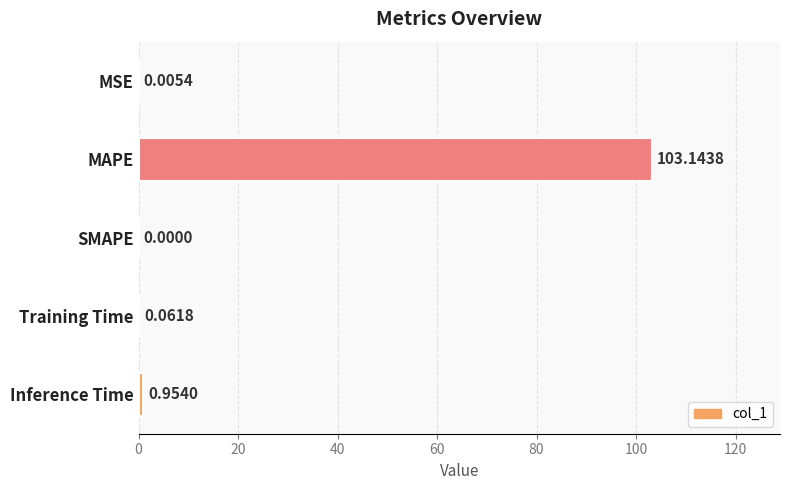

Which has a higher value, MSE or MAPE?

MAPE